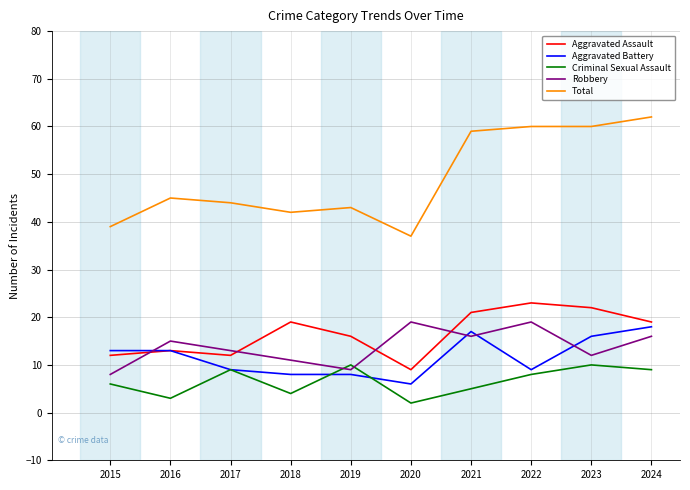

Reading left to right, list all the values displayed in this chart.

Aggravated Assault: 2015=12	2016=13	2017=12	2018=19	2019=16	2020=9	2021=21	2022=23	2023=22	2024=19
Aggravated Battery: 2015=13	2016=13	2017=9	2018=8	2019=8	2020=6	2021=17	2022=9	2023=16	2024=18
Criminal Sexual Assault: 2015=6	2016=3	2017=9	2018=4	2019=10	2020=2	2021=5	2022=8	2023=10	2024=9
Robbery: 2015=8	2016=15	2017=13	2018=11	2019=9	2020=19	2021=16	2022=19	2023=12	2024=16
Total: 2015=39	2016=45	2017=44	2018=42	2019=43	2020=37	2021=59	2022=60	2023=60	2024=62